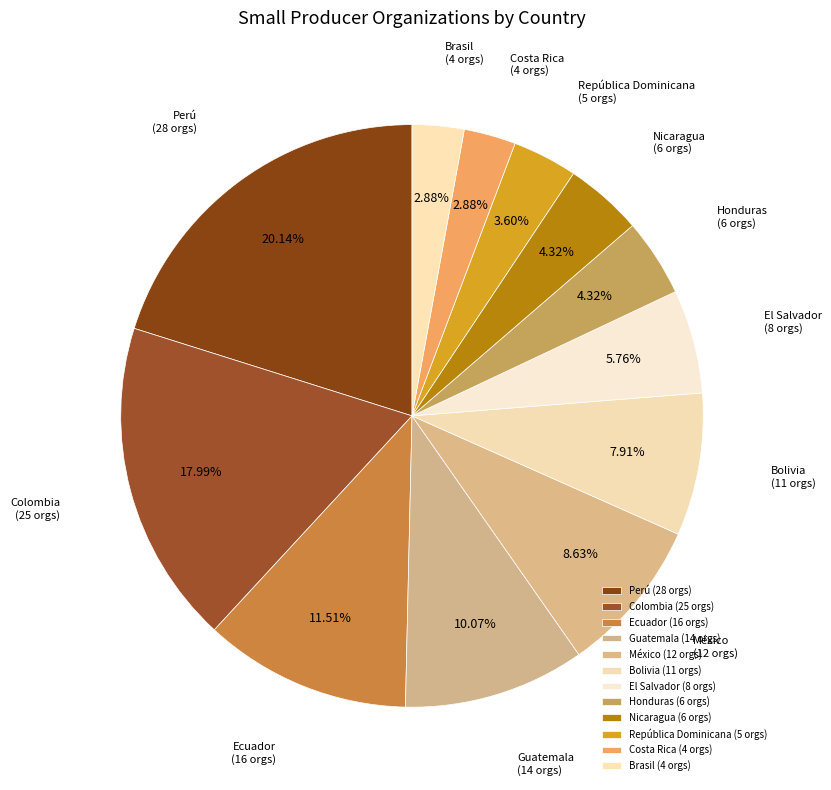

True or false: Nicaragua accounts for 17% of the total.

False